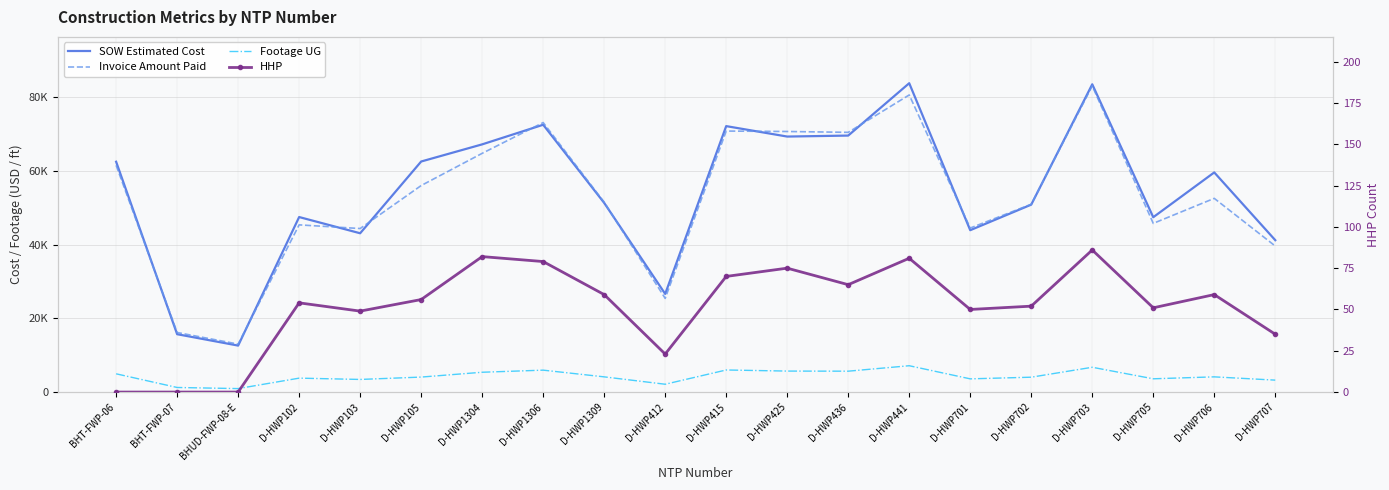

Reading left to right, extract all data points from this chart.

SOW Estimated Cost: BHT-FWP-06=62460.4	BHT-FWP-07=15690.1	BHUD-FWP-08-E=12601.5	D-HWP102=47461.5	D-HWP103=43064.0	D-HWP105=62522.5	D-HWP1304=67171.5	D-HWP1306=72492.0	D-HWP1309=51295.0	D-HWP412=26617.0	D-HWP415=72118.0	D-HWP425=69288.0	D-HWP436=69555.0	D-HWP441=83754.0	D-HWP701=43895.5	D-HWP702=50824.5	D-HWP703=83462.0	D-HWP705=47414.0	D-HWP706=59562.5	D-HWP707=41187.0
Invoice Amount Paid: BHT-FWP-06=61491.1	BHT-FWP-07=16153.8	BHUD-FWP-08-E=13008.1	D-HWP102=45340.0	D-HWP103=44346.0	D-HWP105=56001.0	D-HWP1304=64739.0	D-HWP1306=73087.5	D-HWP1309=51485.5	D-HWP412=25405.0	D-HWP415=70778.0	D-HWP425=70664.0	D-HWP436=70432.0	D-HWP441=80572.5	D-HWP701=44479.5	D-HWP702=50928.5	D-HWP703=83033.0	D-HWP705=45744.0	D-HWP706=52525.5	D-HWP707=39597.5
Footage UG: BHT-FWP-06=4949.0	BHT-FWP-07=1242.0	BHUD-FWP-08-E=939.0	D-HWP102=3775.0	D-HWP103=3422.0	D-HWP105=4063.0	D-HWP1304=5373.0	D-HWP1306=5941.0	D-HWP1309=4122.0	D-HWP412=2121.0	D-HWP415=5987.0	D-HWP425=5690.0	D-HWP436=5661.0	D-HWP441=7140.0	D-HWP701=3581.0	D-HWP702=4030.0	D-HWP703=6723.0	D-HWP705=3597.0	D-HWP706=4123.0	D-HWP707=3235.0
HHP: BHT-FWP-06=0.0	BHT-FWP-07=0.0	BHUD-FWP-08-E=0.0	D-HWP102=54.0	D-HWP103=49.0	D-HWP105=56.0	D-HWP1304=82.0	D-HWP1306=79.0	D-HWP1309=59.0	D-HWP412=23.0	D-HWP415=70.0	D-HWP425=75.0	D-HWP436=65.0	D-HWP441=81.0	D-HWP701=50.0	D-HWP702=52.0	D-HWP703=86.0	D-HWP705=51.0	D-HWP706=59.0	D-HWP707=35.0